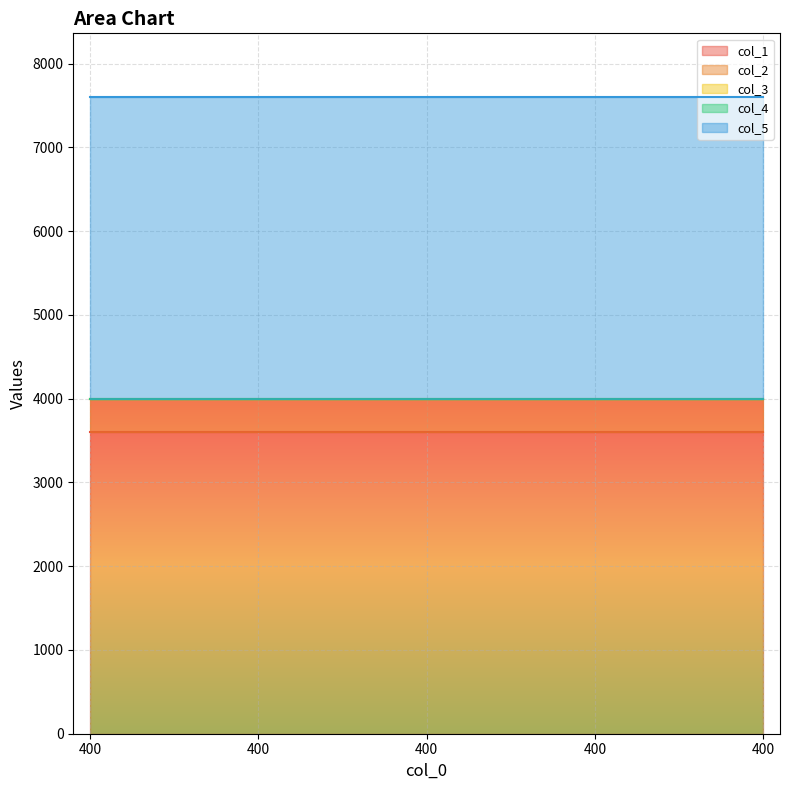

What is the value of the col_2 point at the 4th from the left?

400.0